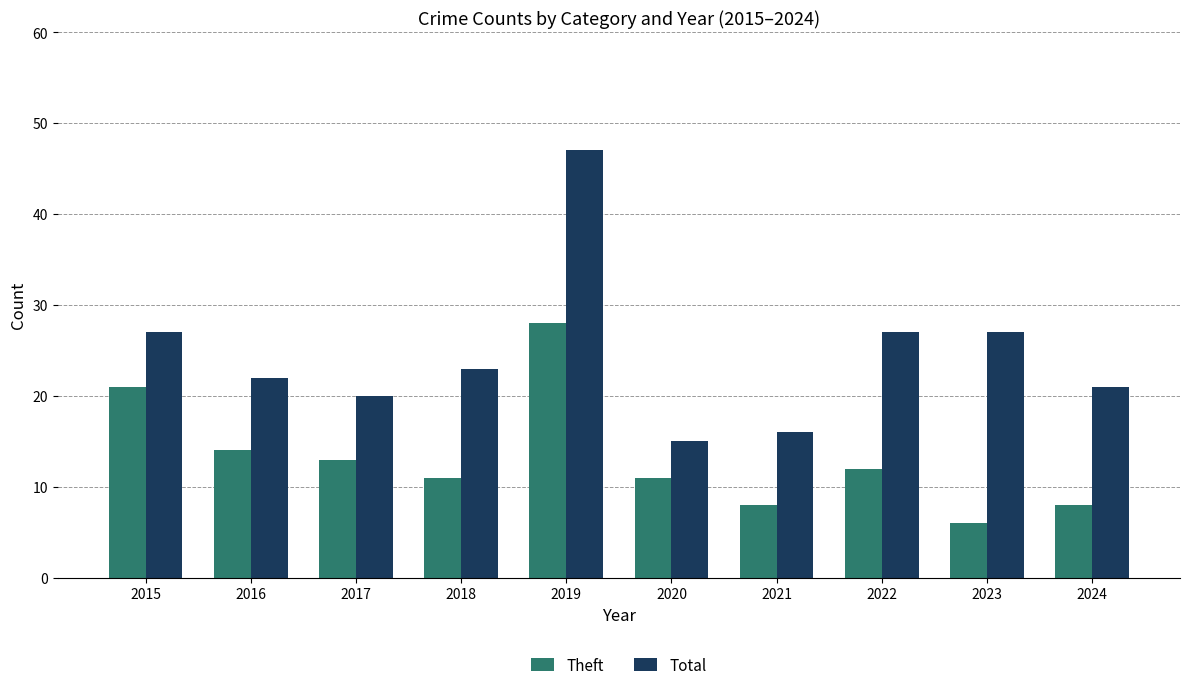

Reading right to left, transcribe all the data shown in this chart.

Theft: 8	6	12	8	11	28	11	13	14	21
Total: 21	27	27	16	15	47	23	20	22	27